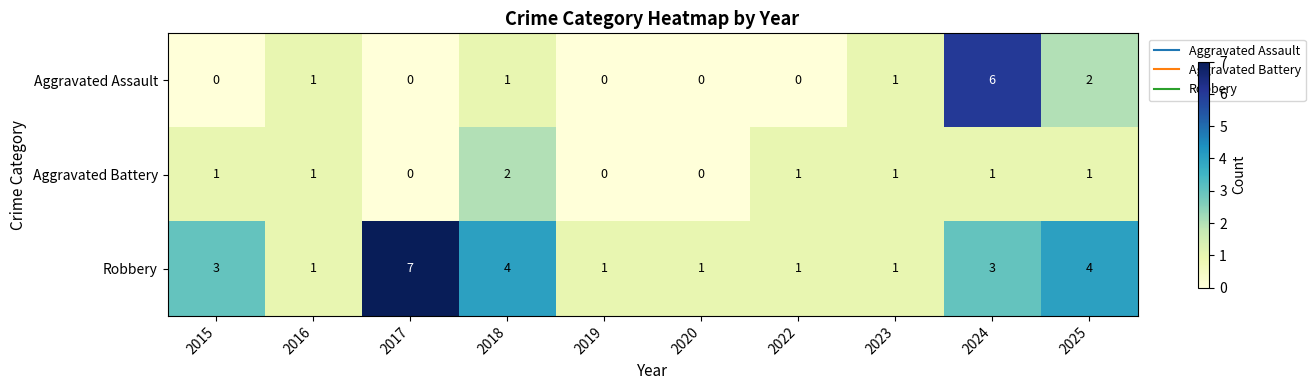

List the series in order of their peak value, lowest first.

Aggravated Battery, Aggravated Assault, Robbery